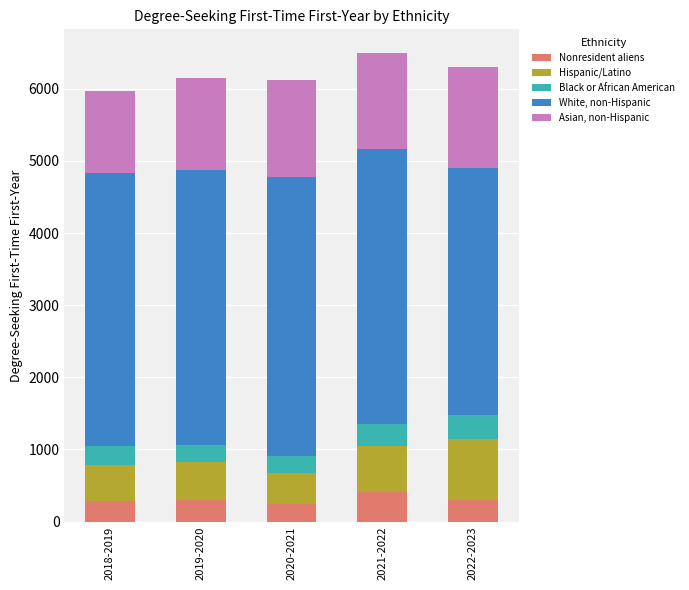

What is the maximum value for Nonresident aliens?

407